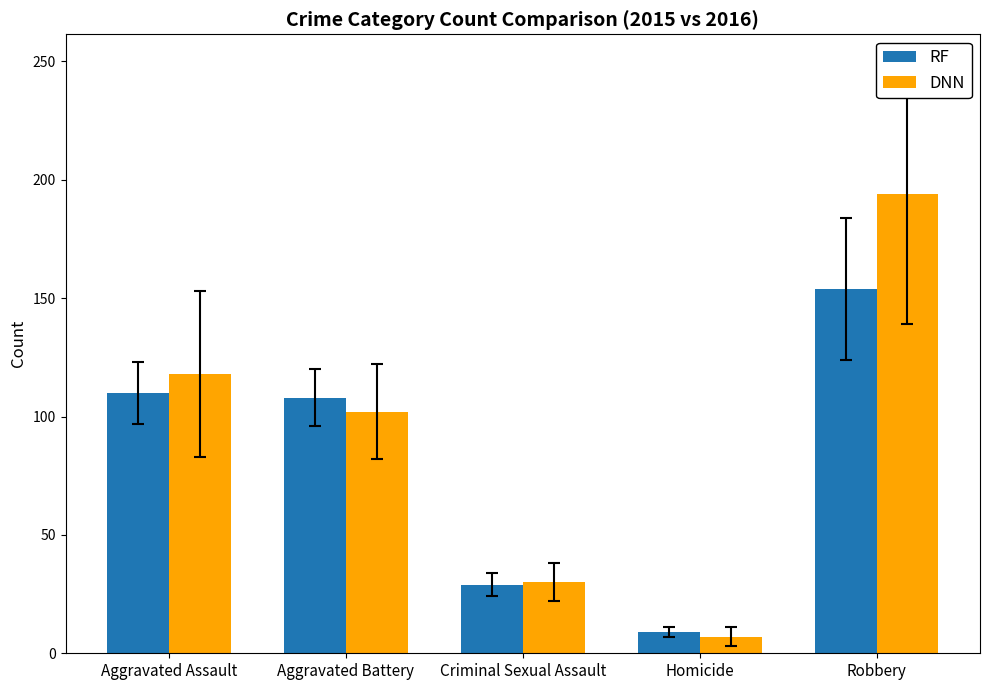

Which category has the lowest value across all series?

Homicide